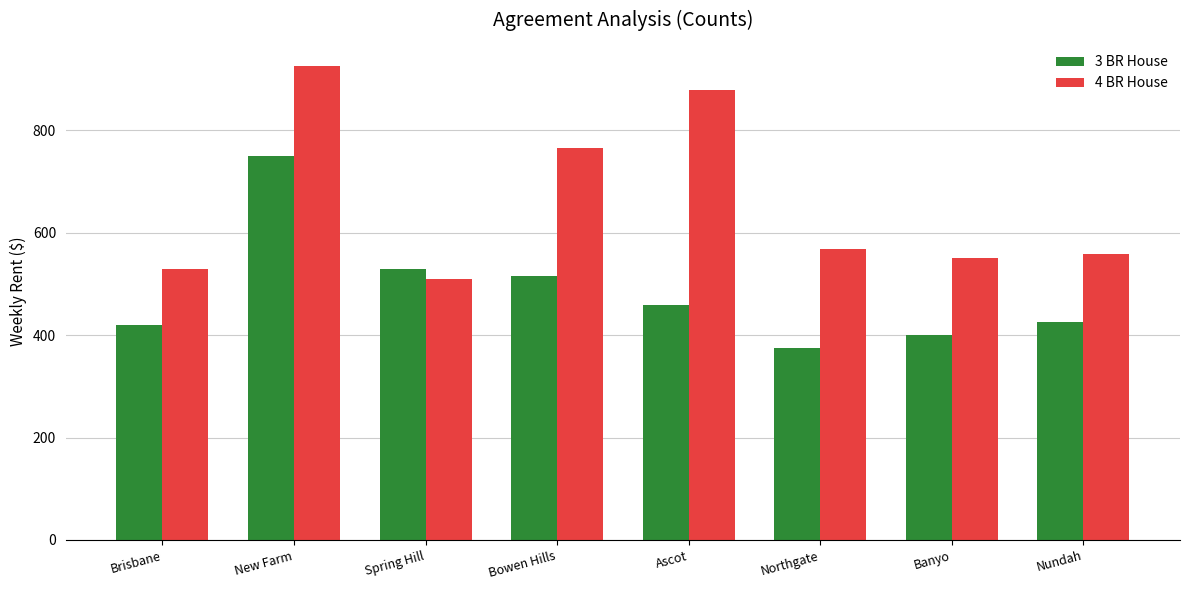

What is the label of the 3rd bar from the left?

Spring Hill